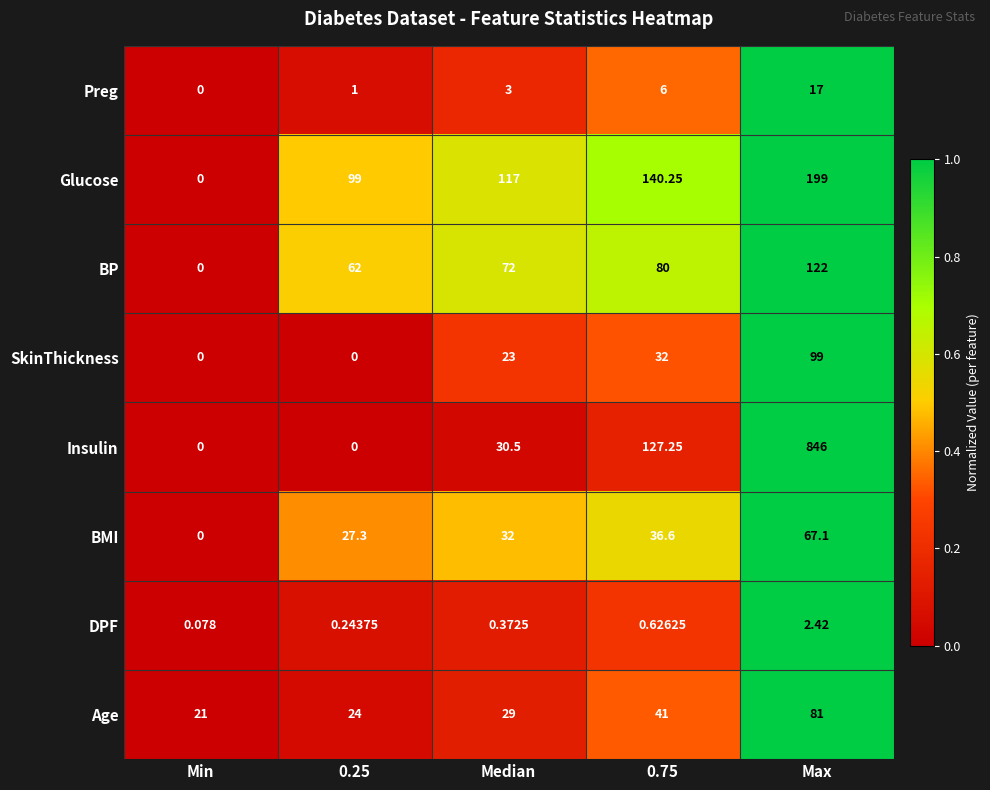

Count the number of categories in the chart.

5